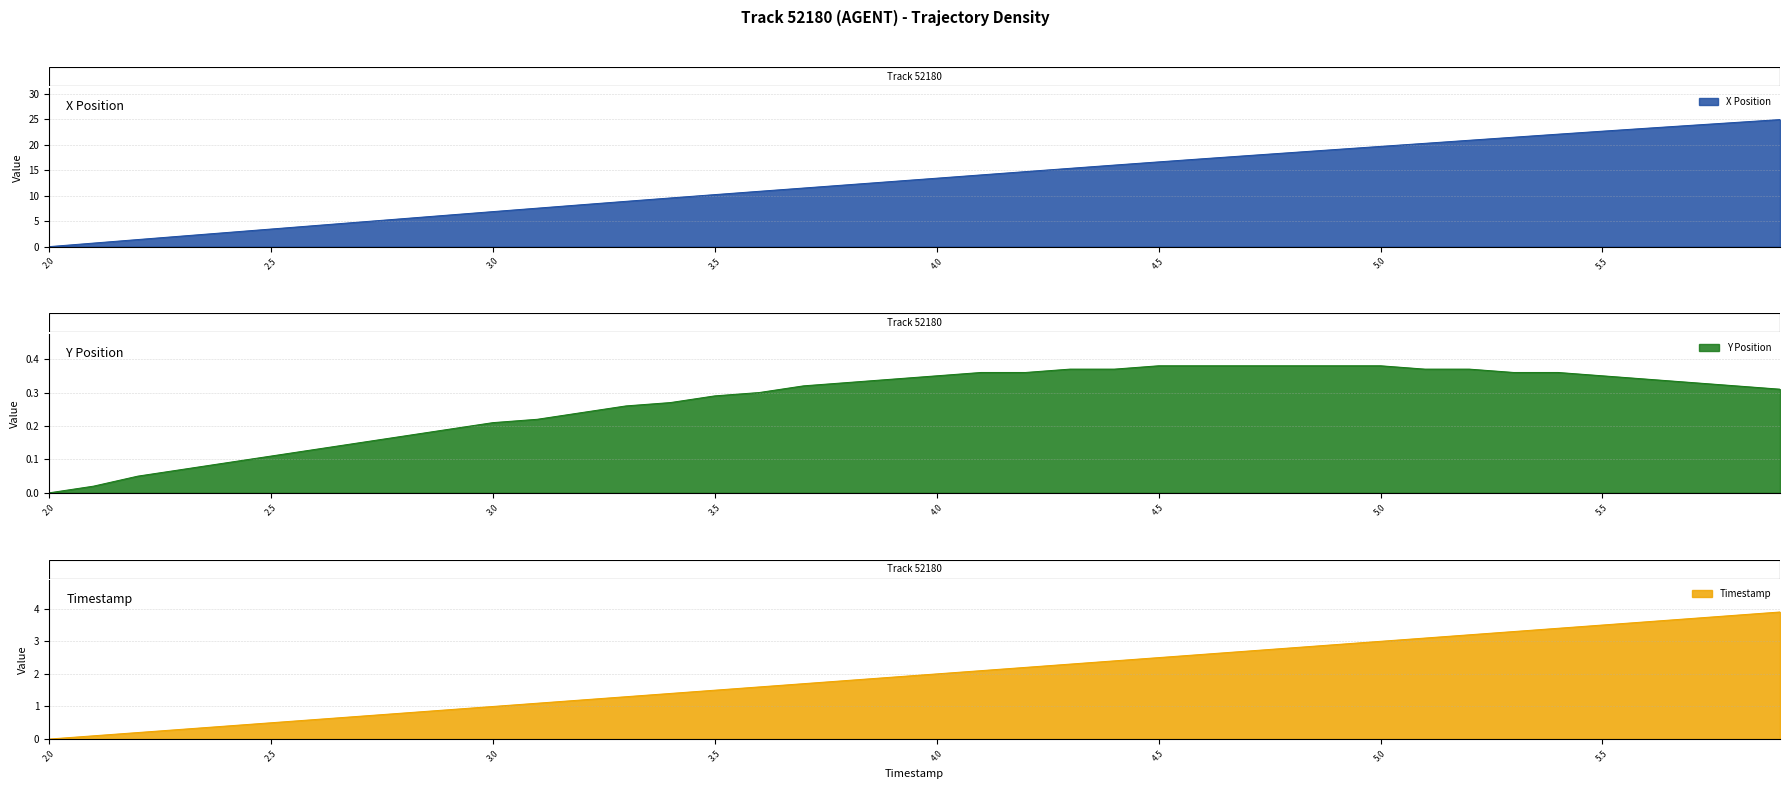

At which label does Y reach its minimum?

2.0